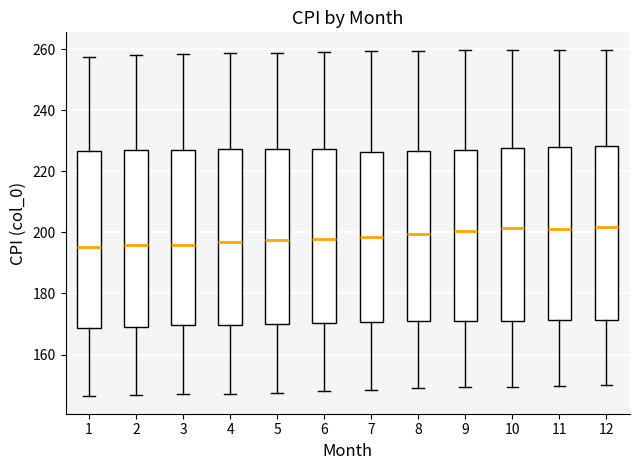

Reading left to right, transcribe this box plot: for each box, give where its median line is, the range the box spans, and where its two whiskers end, as read against the y-axis. The values are not printed on the chart, so give them approximately, as read against the axis.

1: median 196, box 168 to 226, whiskers 146 to 258
2: median 196, box 170 to 226, whiskers 146 to 258
3: median 196, box 170 to 228, whiskers 148 to 258
4: median 196, box 170 to 228, whiskers 148 to 258
5: median 198, box 170 to 228, whiskers 148 to 258
6: median 198, box 170 to 228, whiskers 148 to 260
7: median 198, box 170 to 226, whiskers 148 to 260
8: median 200, box 172 to 226, whiskers 150 to 260
9: median 200, box 170 to 226, whiskers 150 to 260
10: median 202, box 172 to 228, whiskers 150 to 260
11: median 202, box 172 to 228, whiskers 150 to 260
12: median 202, box 172 to 228, whiskers 150 to 260